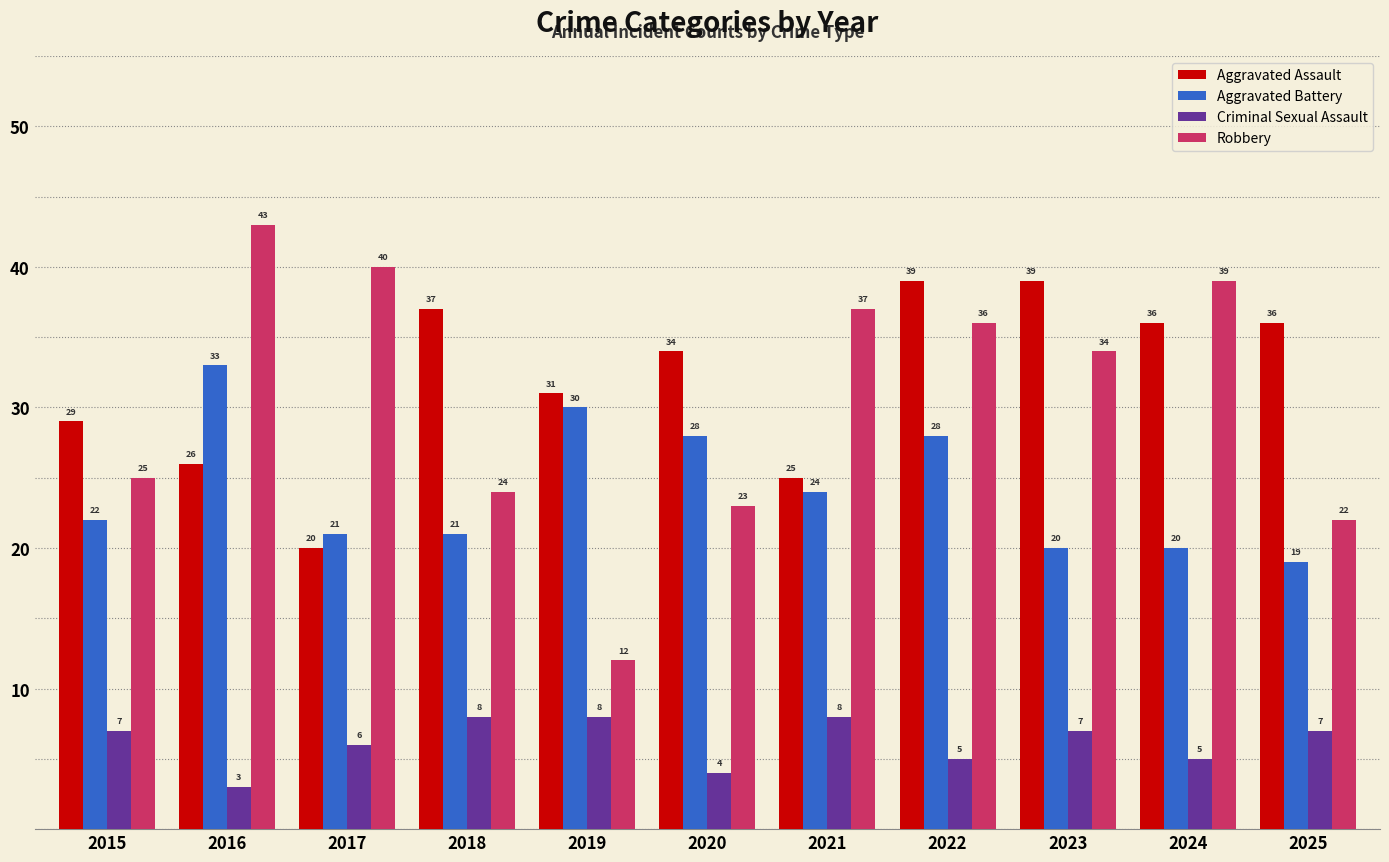

How many bars are there in total?

44